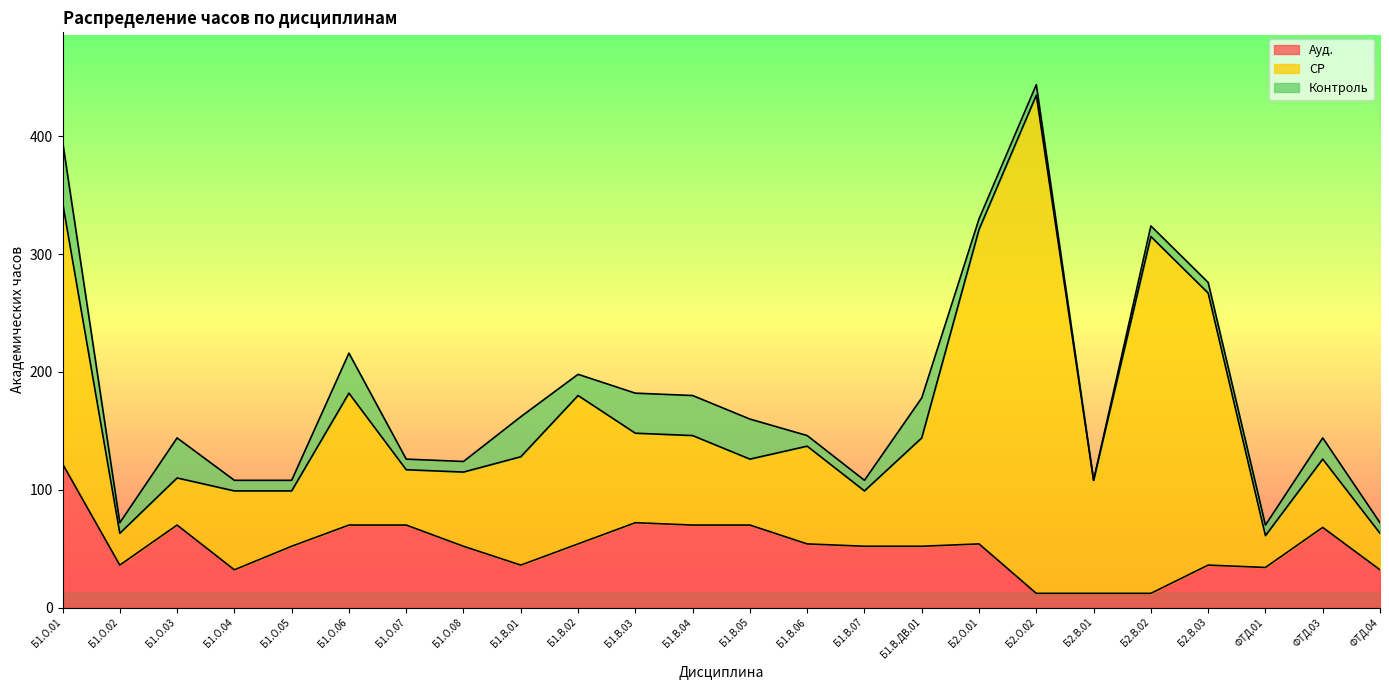

Reading left to right, list all the values displayed in this chart.

Ауд.: 122	36	70	32	52	70	70	52	36	54	72	70	70	54	52	52	54	12	12	12	36	34	68	32
СР: 222	27	40	67	47	112	47	63	92	126	76	76	56	83	47	92	267	423	96	303	231	27	58	31
Контроль: 52	9	34	9	9	34	9	9	34	18	34	34	34	9	9	34	9	9	0	9	9	9	18	9